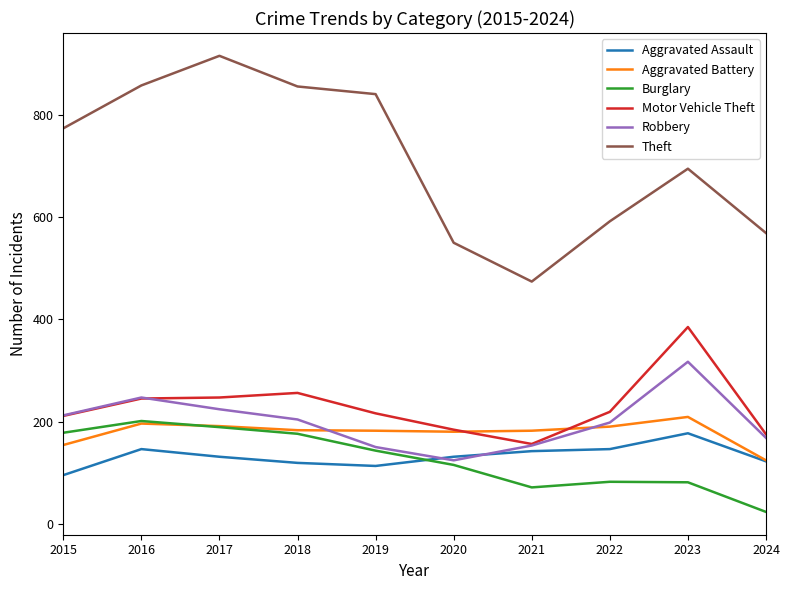

Which category has the lowest value in the Aggravated Battery series?

2024